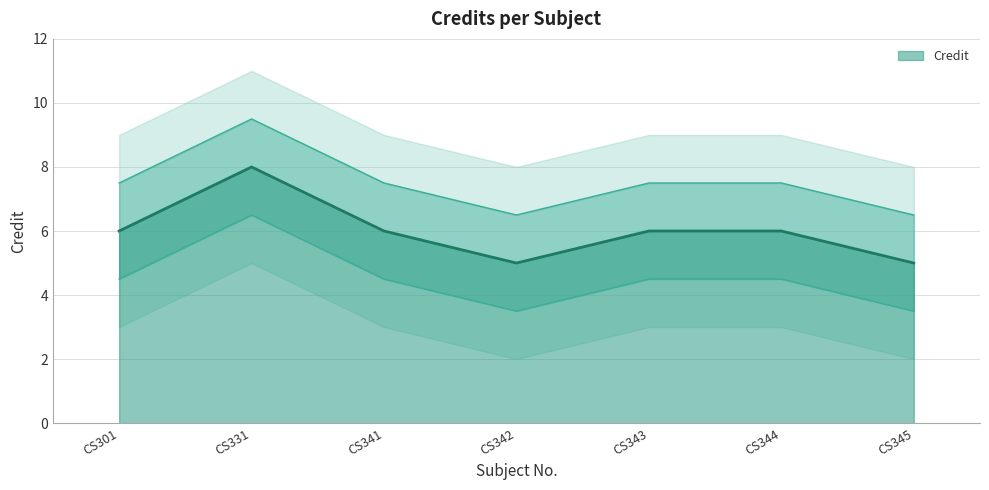

What is the change in value from CS344 to CS345?

-1